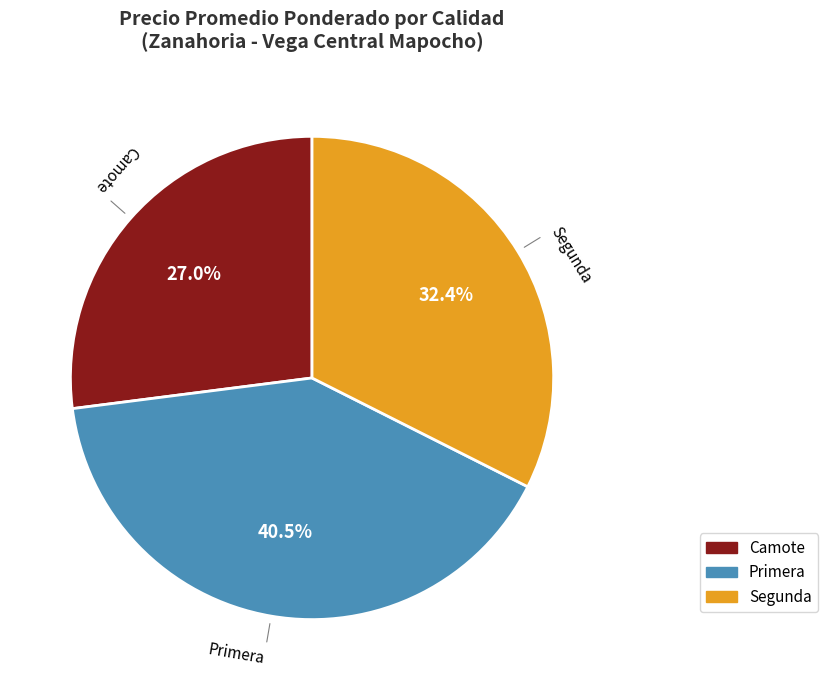

Between Camote and Segunda, which is larger?

Segunda